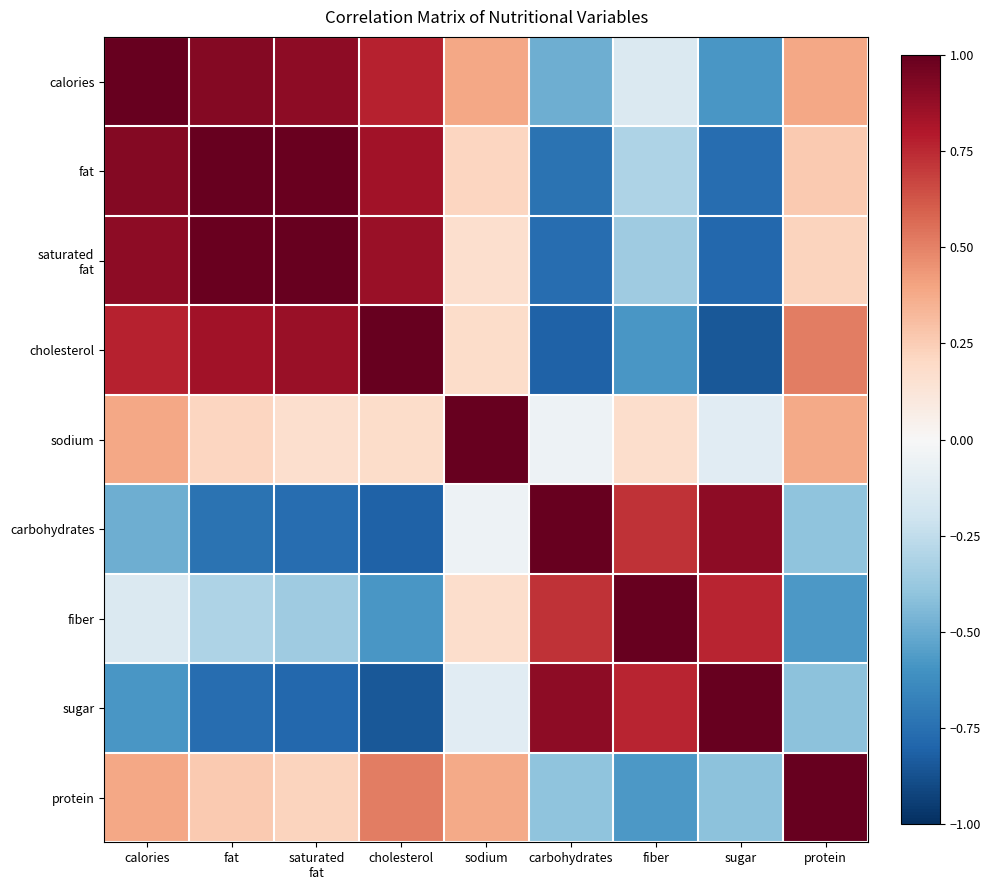

Which series has the largest range (max minus min)?

cholesterol